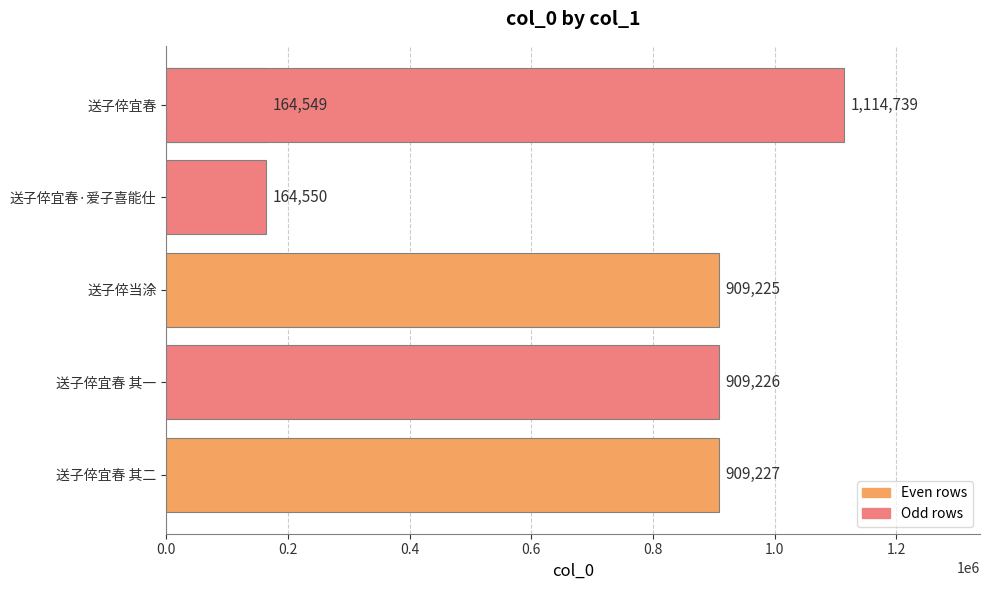

Is it true that the value at 送子倅宜春 其二 is 909227?

True